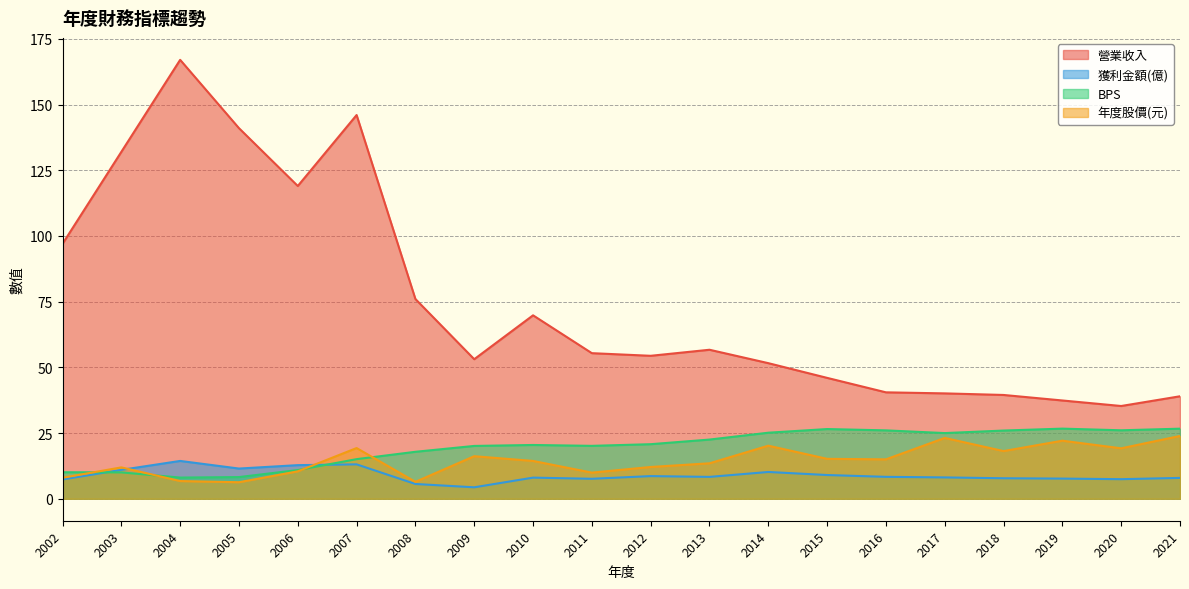

What is the difference between the highest and lowest values at 2007?

132.9